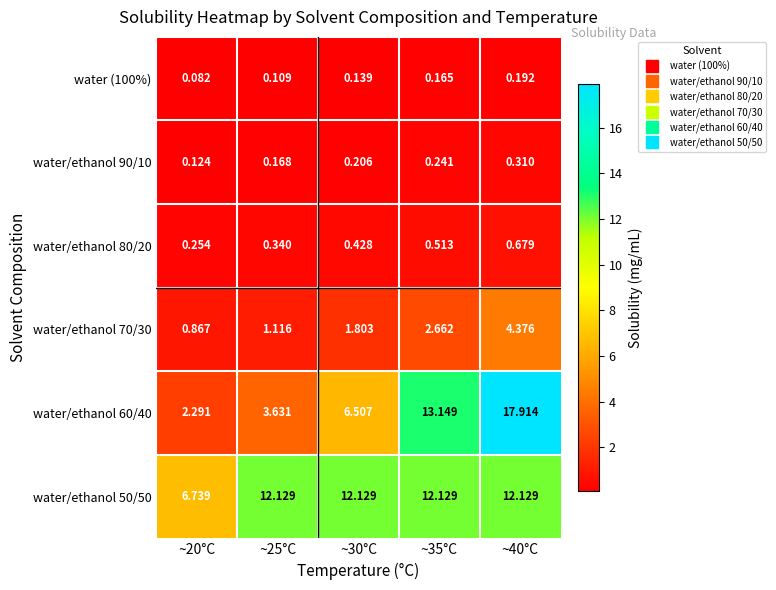

At ~30°C, list the series in order from smallest to largest.

water (100%), water/ethanol 90/10, water/ethanol 80/20, water/ethanol 70/30, water/ethanol 60/40, water/ethanol 50/50